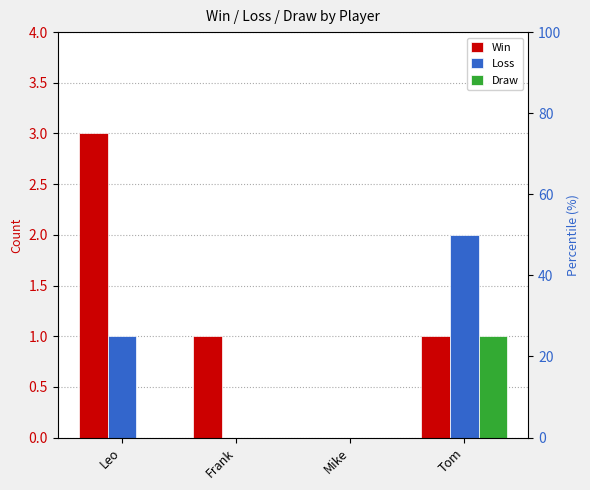

What is the label of the 2nd bar from the right?

Mike